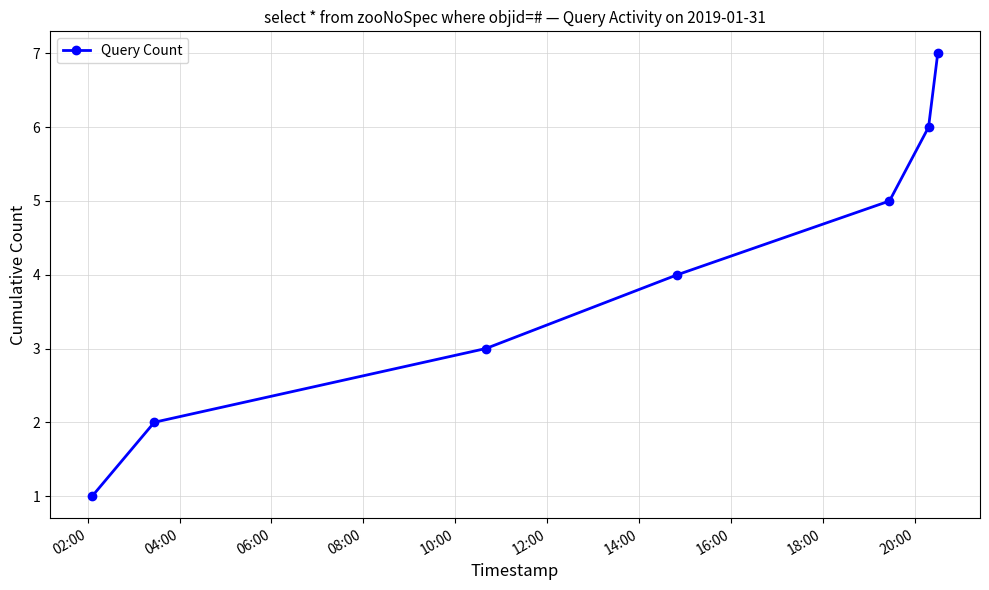

True or false: there are more than 2 points higher than both neighbors.

False